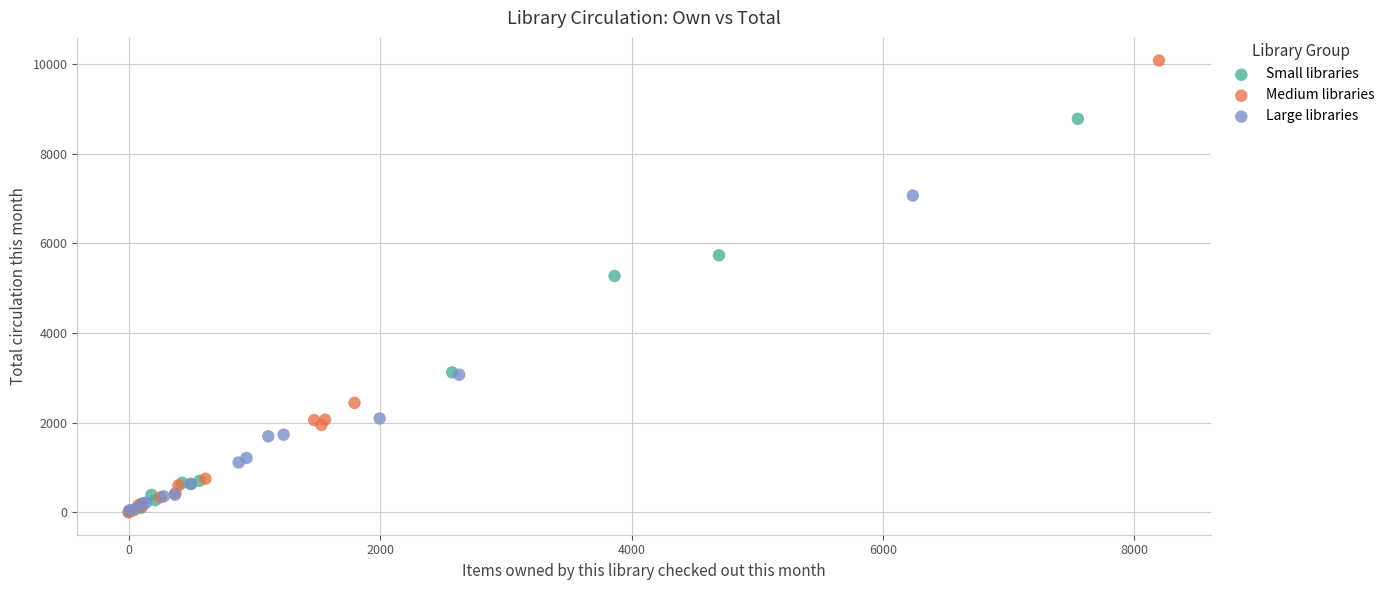

Which series has the largest Y range (max minus min)?

Medium libraries